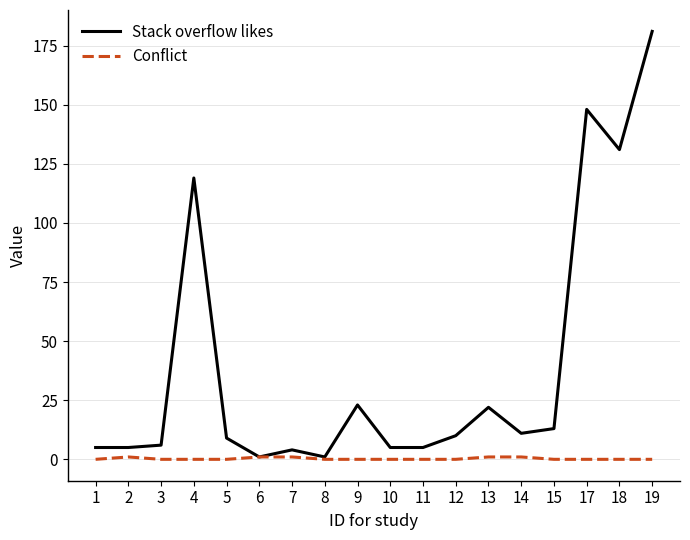

Is it true that Conflict equals 0 at 19?

True